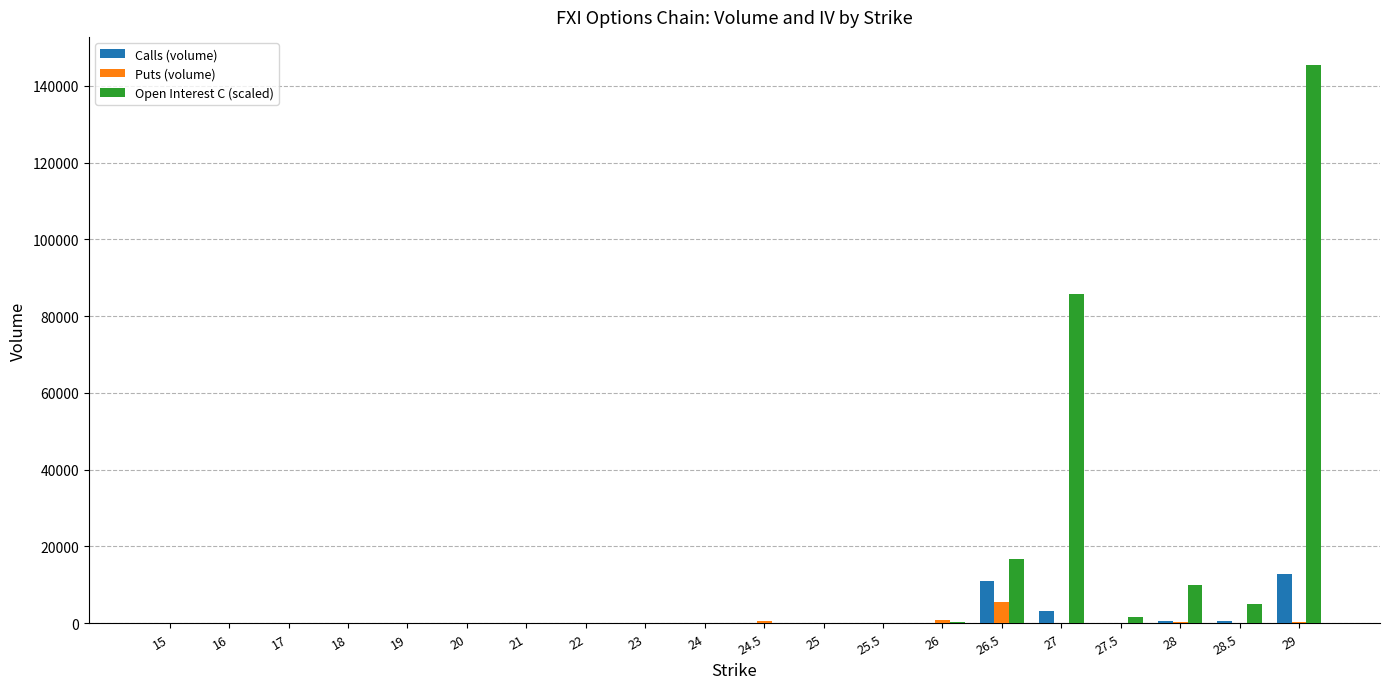

What is the greatest value displayed?

145470